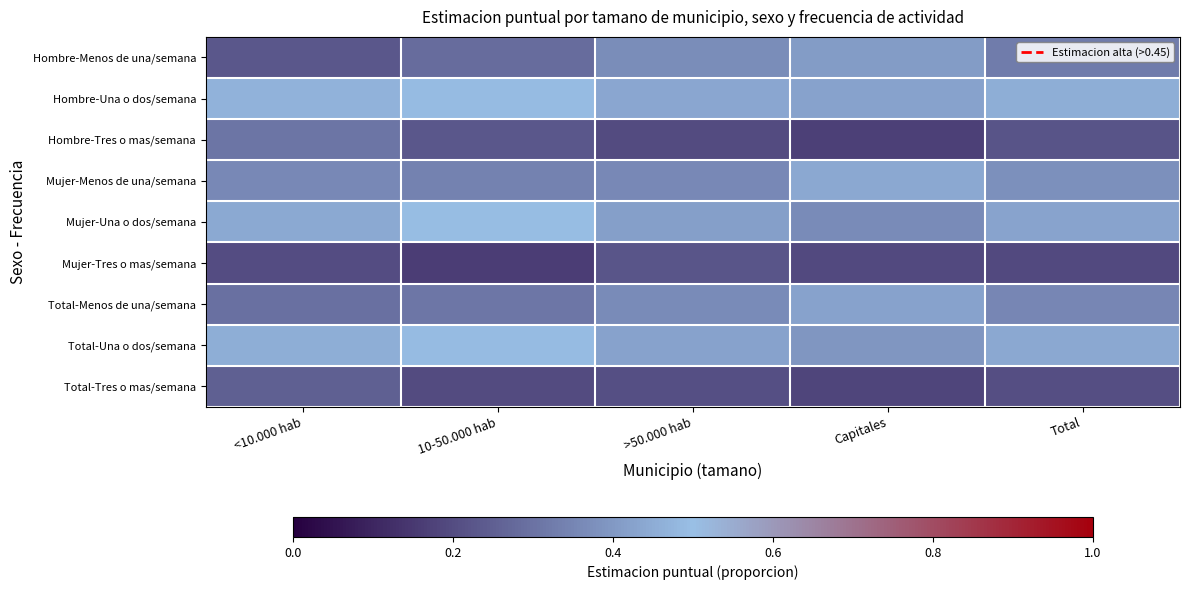

Which has a higher value, <10.000 hab or Capitales?

Capitales